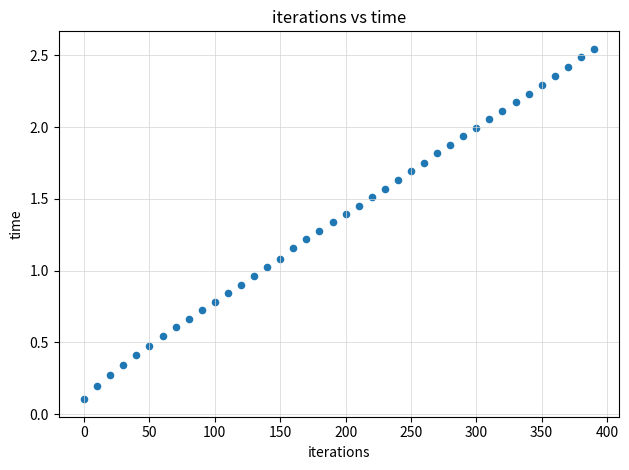

What is the range of X values (max minus min)?

390.0